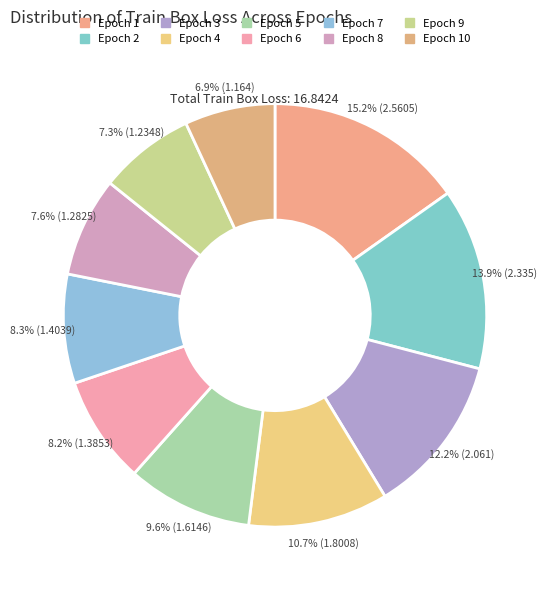

Is there any slice that represents more than half of the pie?

No